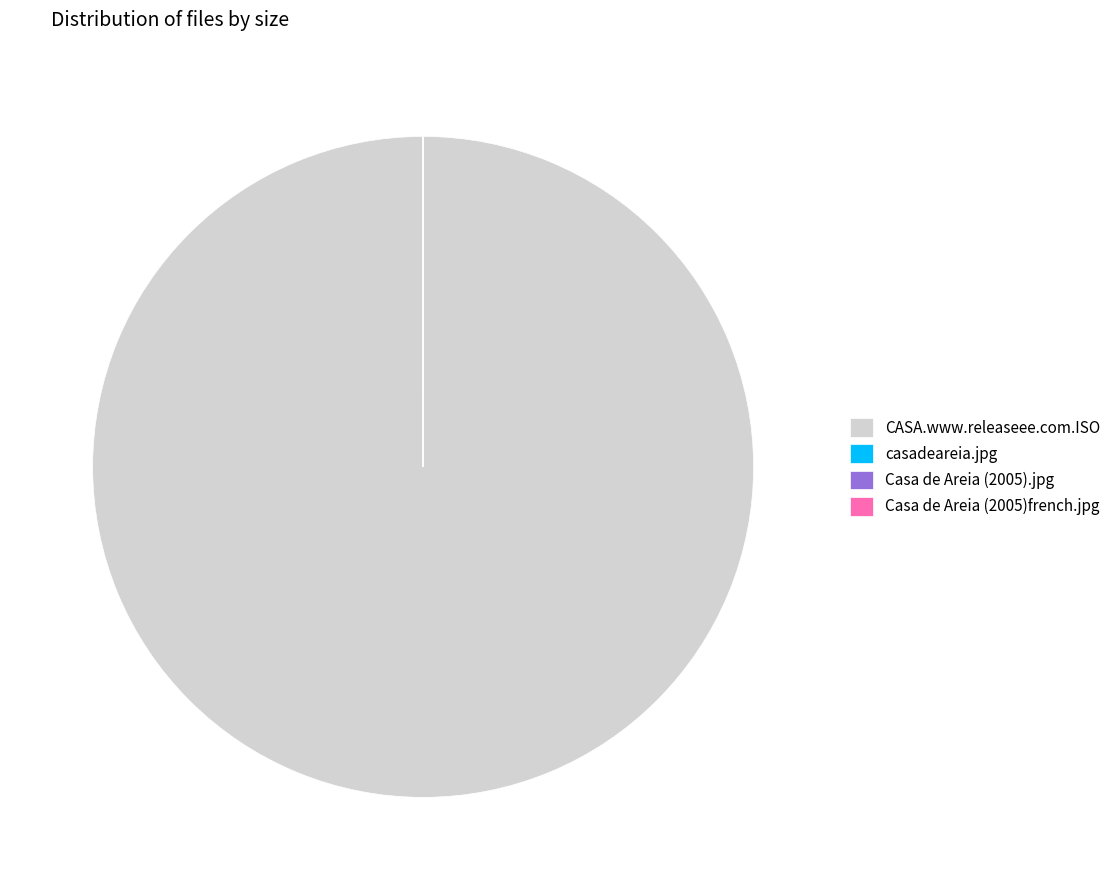

Which slice represents more than half of the pie?

CASA.www.releaseee.com.ISO